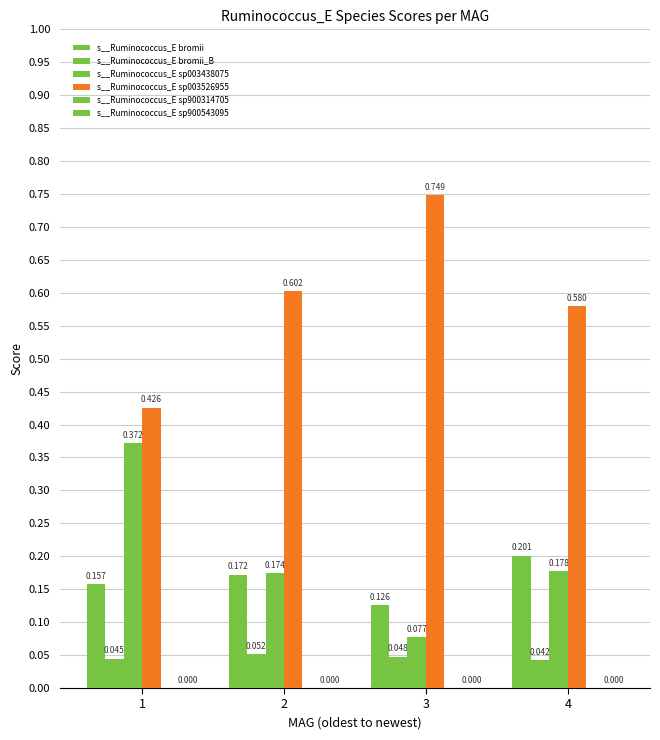

Which has a higher value, 4 or 1?

4